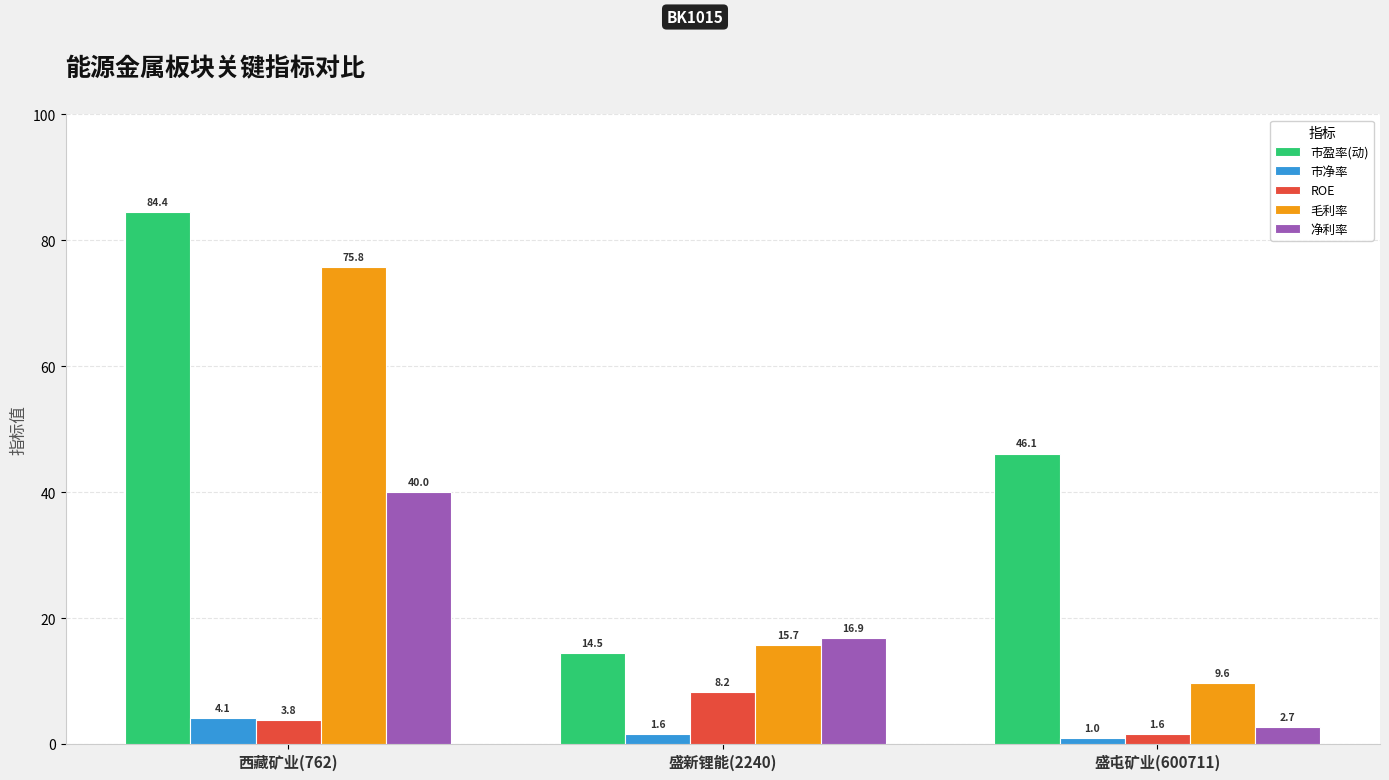

True or false: ROE has a value of 3.8 at 西藏矿业(762).

True